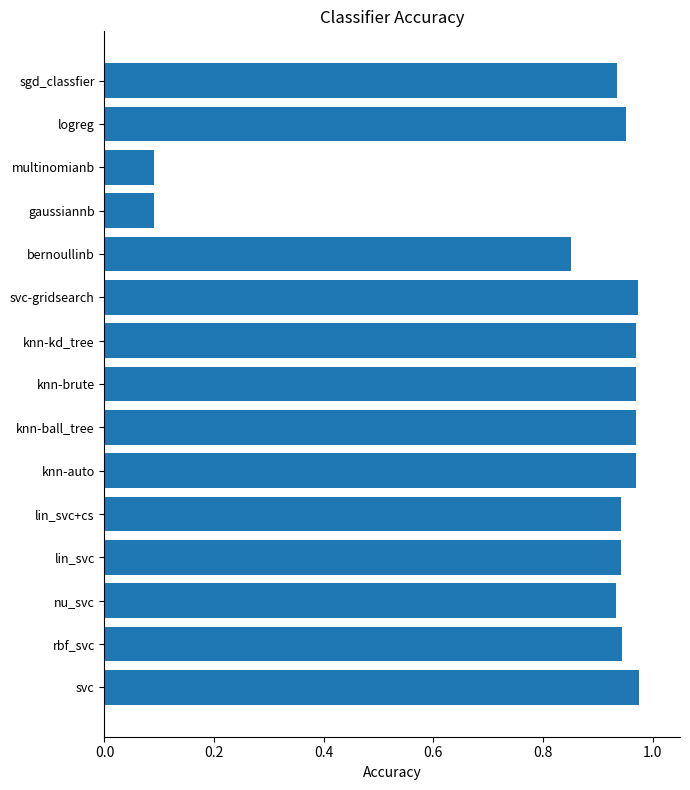

What is the sum of the values at gaussiannb and knn-brute?

1.1